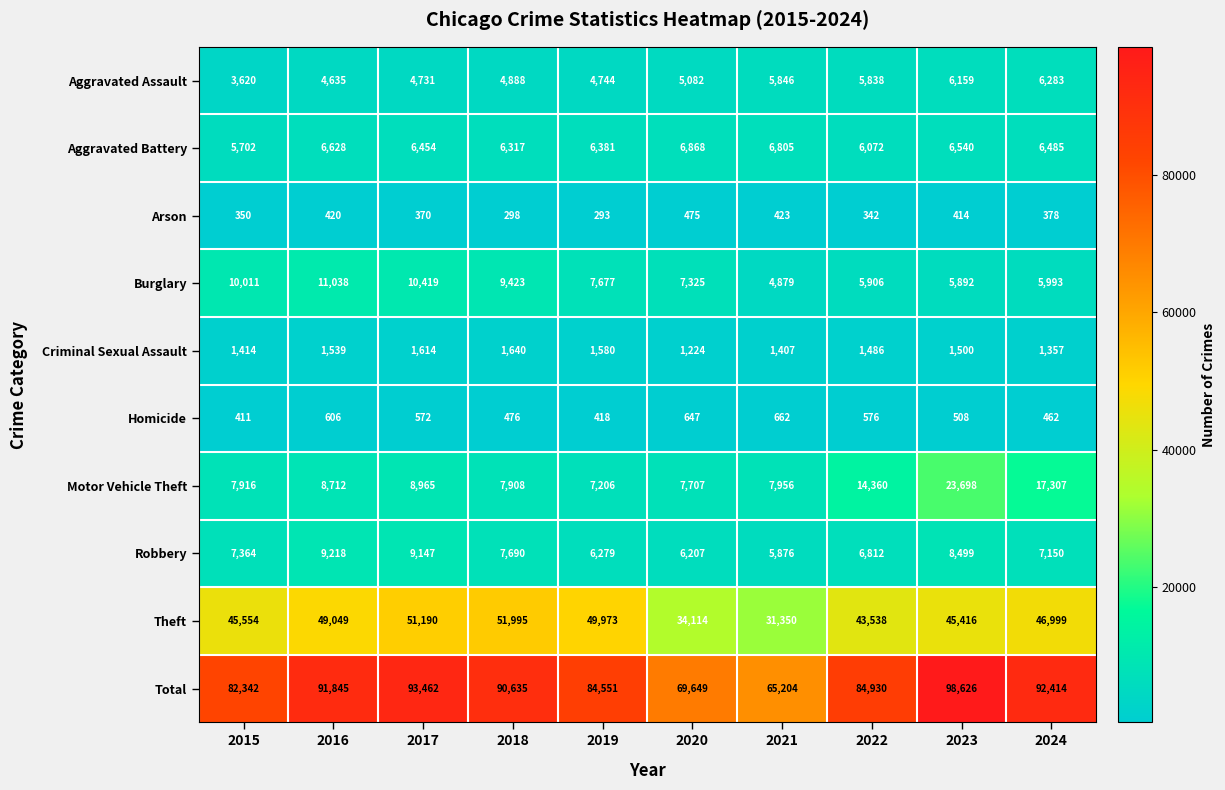

Count the number of categories in the chart.

10